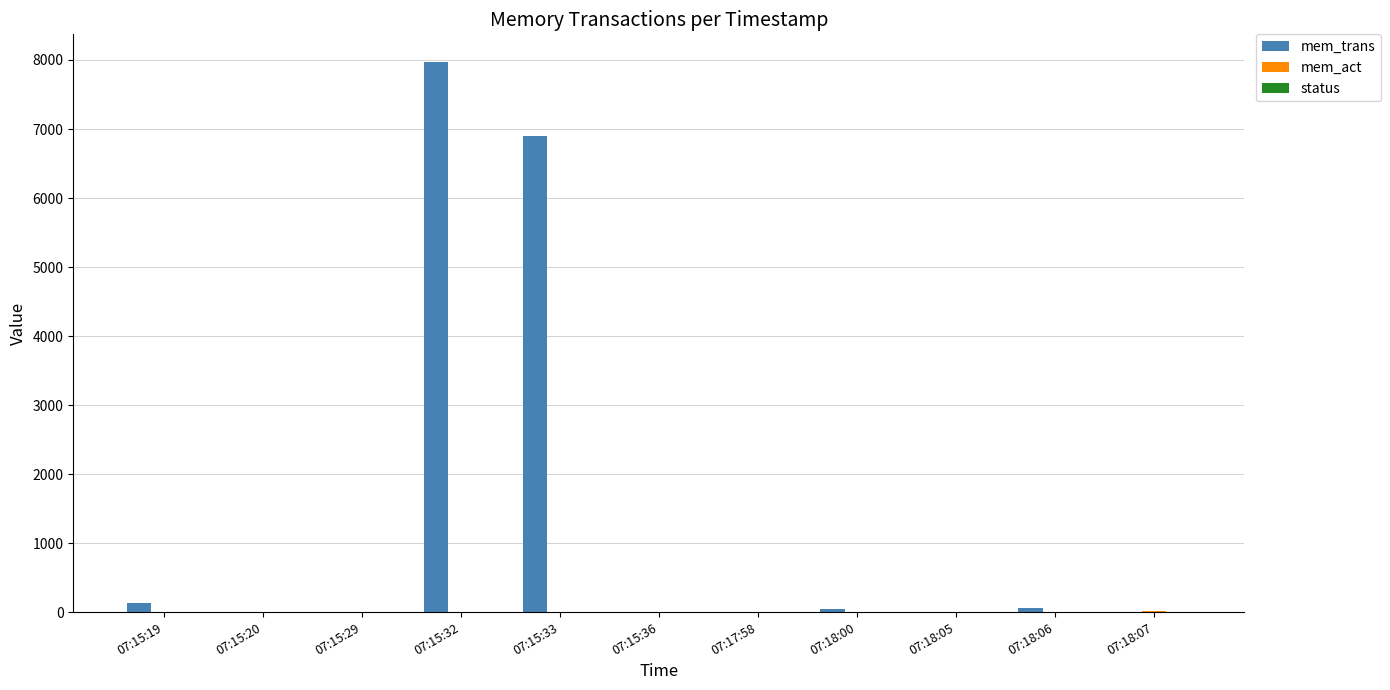

At which category is the sum across all series the highest?

07:15:32